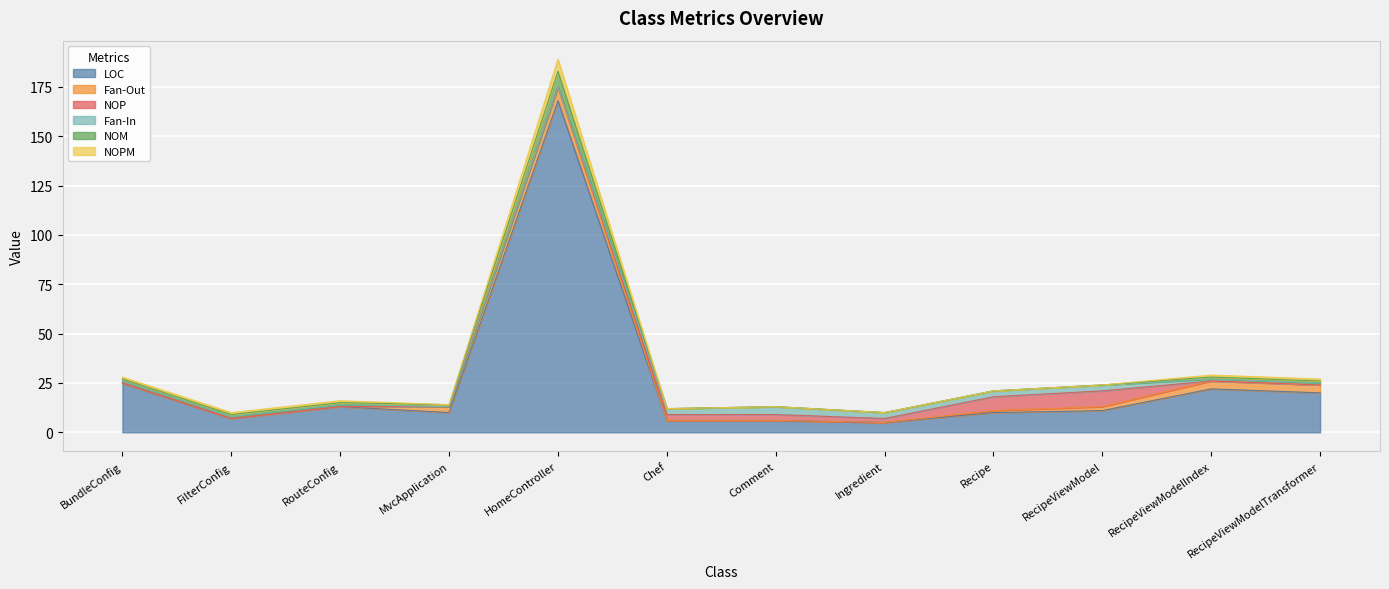

True or false: NOP has more than 2 interior local peaks.

False